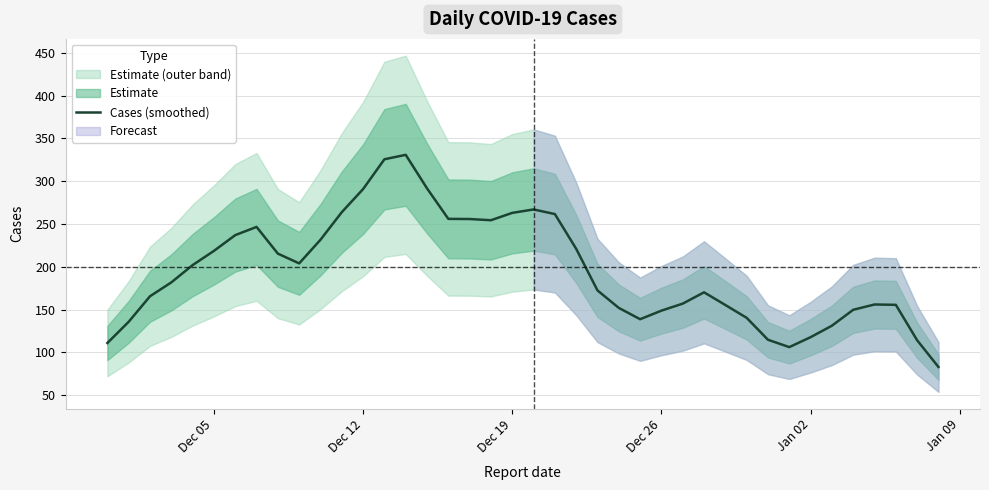

What is the difference between the maximum and minimum values?

247.8